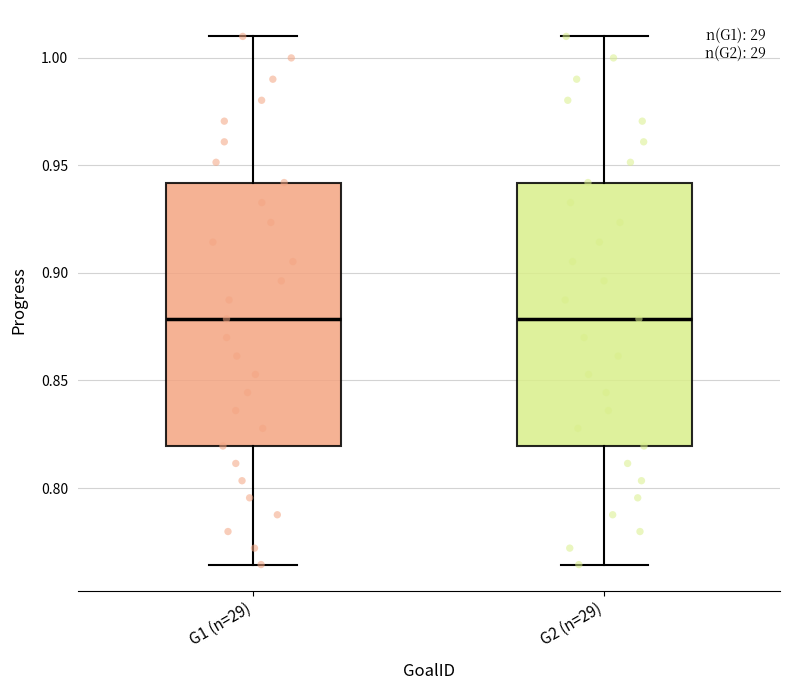

Reading left to right, read every box against the y-axis: the position of its median line, the range the box covers, and the ends of its whiskers. The values are not printed on the chart, so give them approximately, as read against the axis.

G1 (n=29): median 0.880, box 0.820 to 0.940, whiskers 0.765 to 1.010
G2 (n=29): median 0.880, box 0.820 to 0.940, whiskers 0.765 to 1.010